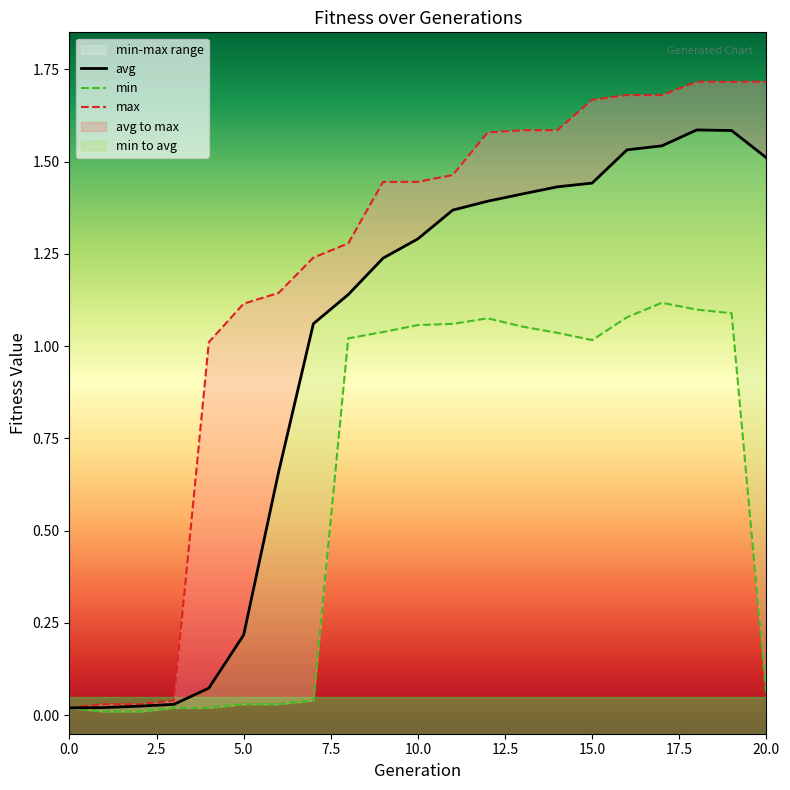

True or false: avg and min intersect in this chart.

False